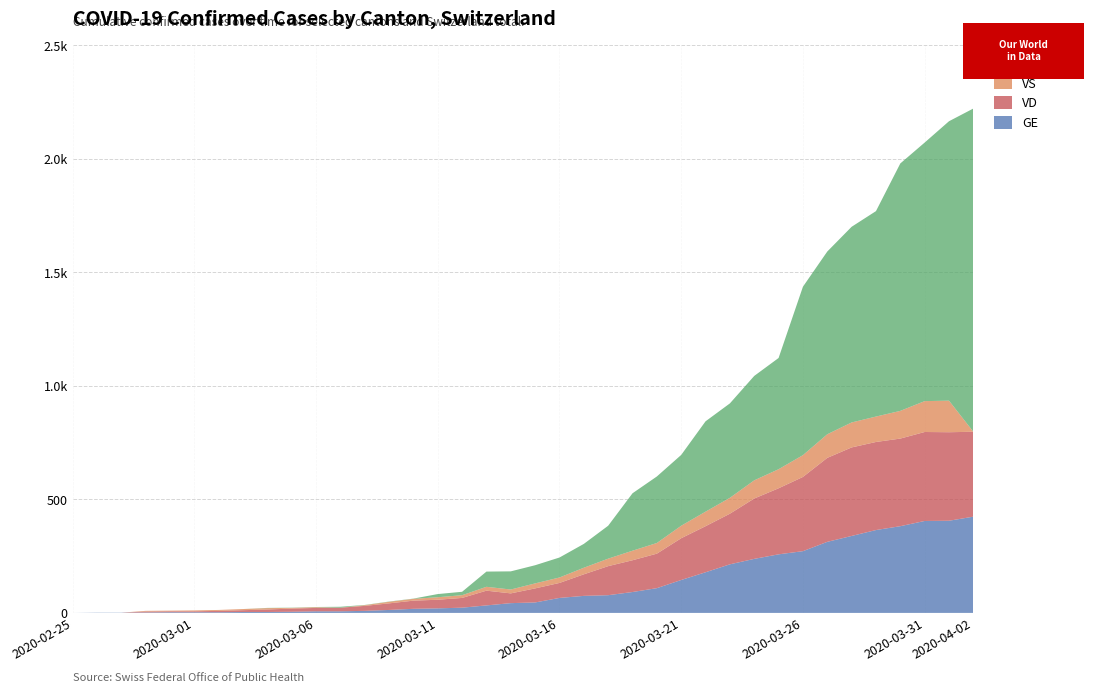

Reading left to right, extract all data points from this chart.

GE: 0	1	1	2	3	3	3	4	4	5	7	7	9	13	18	20	23	33	43	46	66	75	78	92	109	145	179	214	238	258	272	313	339	365	382	405	406	424
VD: 0	0	0	4	4	4	6	8	11	14	15	16	22	29	36	38	43	65	43	62	66	95	128	140	152	184	203	223	266	291	327	370	390	388	386	392	390	374
VS: 0	0	0	3	3	4	4	5	6	3	3	0	3	7	8	11	12	17	17	22	24	29	33	42	47	55	64	70	80	84	96	104	110	112	122	136	139	0
CH: 0	1	1	9	10	11	13	17	22	23	26	27	35	50	63	83	93	182	183	210	244	304	384	527	601	696	844	923	1044	1123	1437	1592	1701	1770	1980	2072	2166	2222